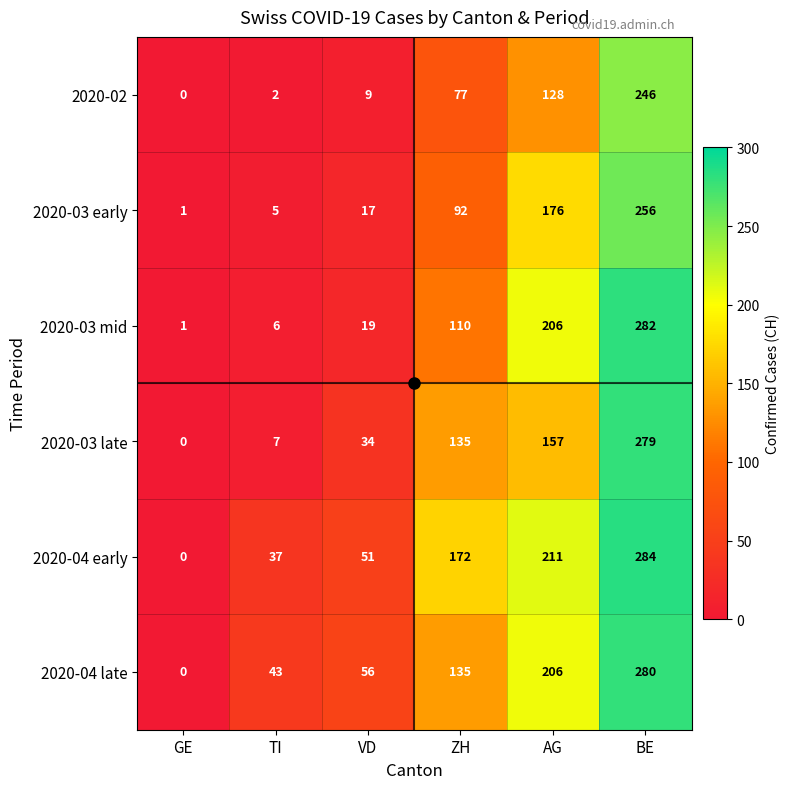

What is the difference between the highest and lowest values at GE?

1